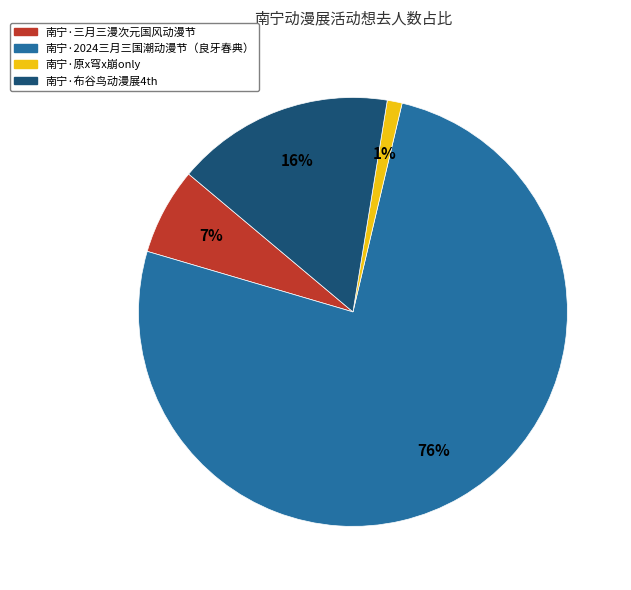

The 南宁·三月三漫次元国风动漫节 slice represents 14% of the pie. True or false?

False